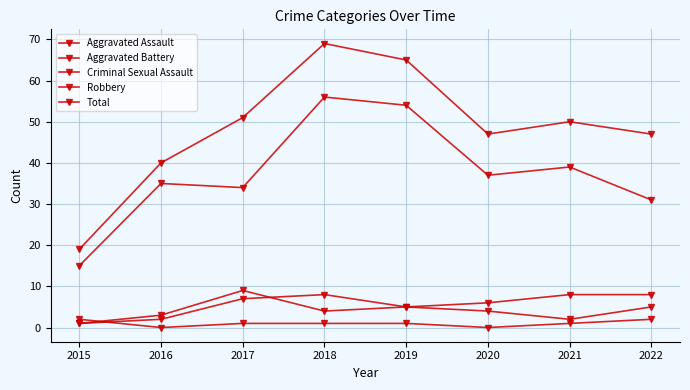

How many data points in Aggravated Assault are less than 5?

4